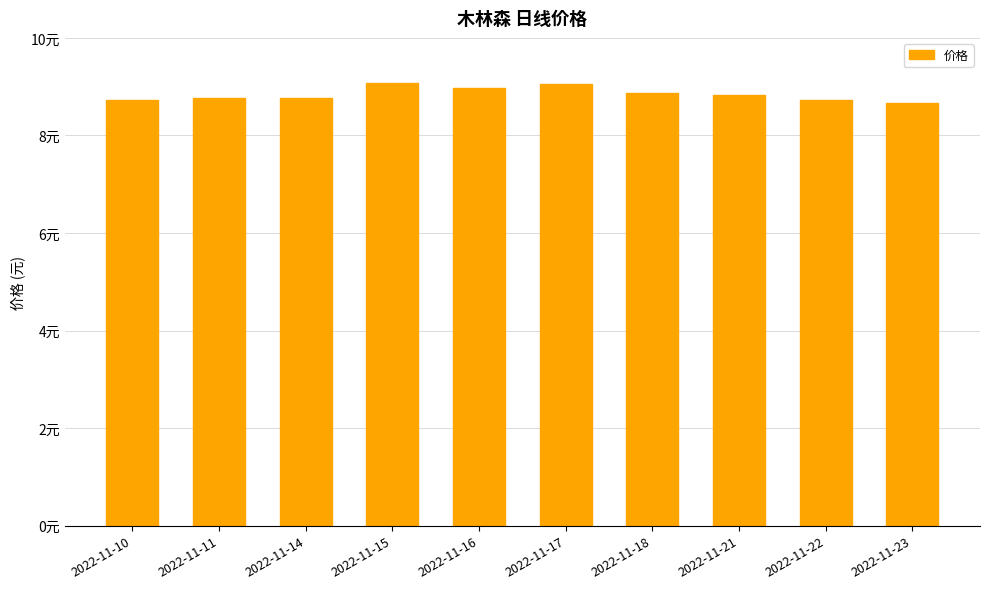

Which category has the highest value across all series?

2022-11-15